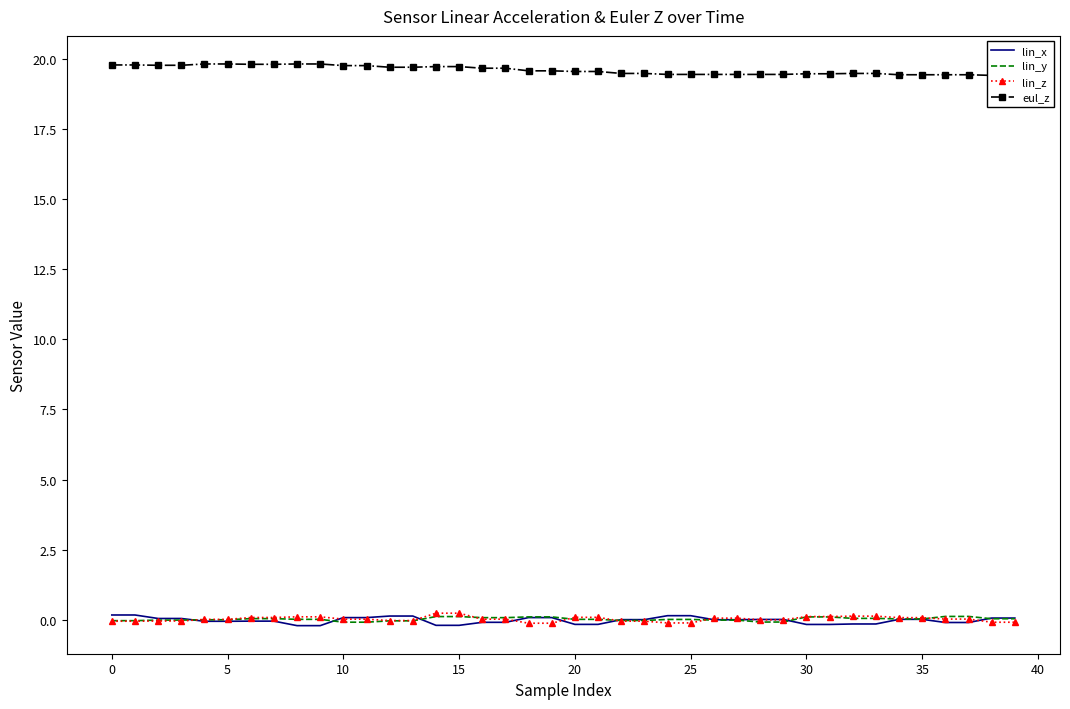

Between 25 and 27, which series saw the biggest shift?

lin_z